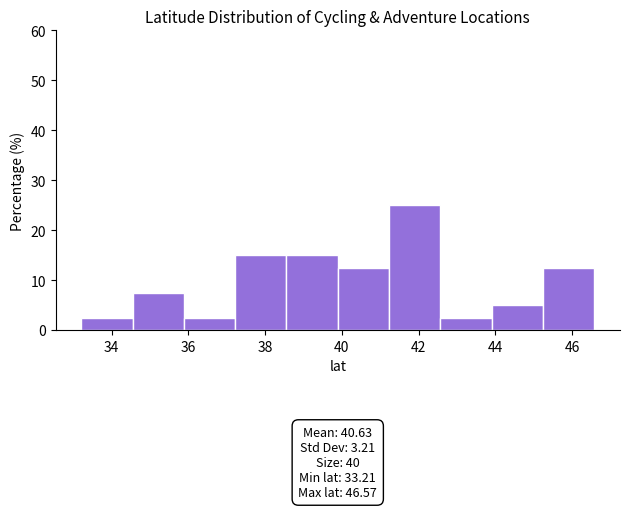

Over which range of the x-axis is the bar tallest?

41.2 to 42.6